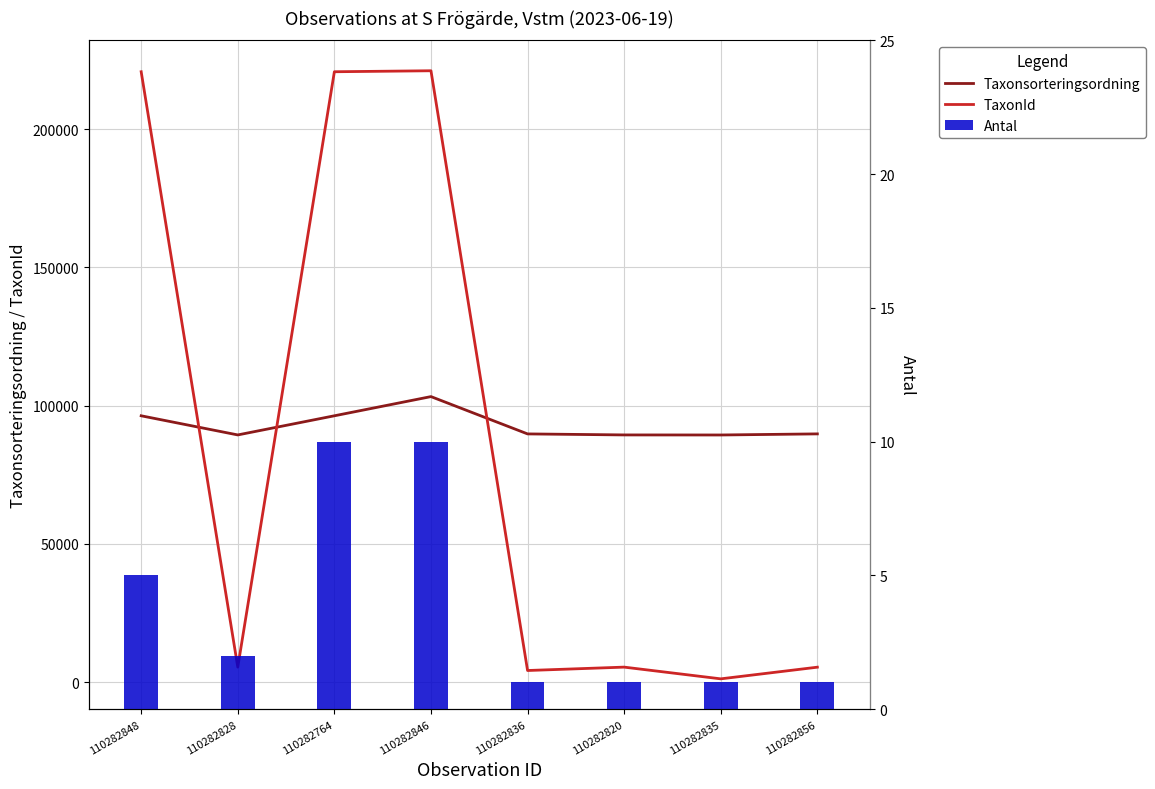

True or false: TaxonId has a value of 800 at 110282835.

False